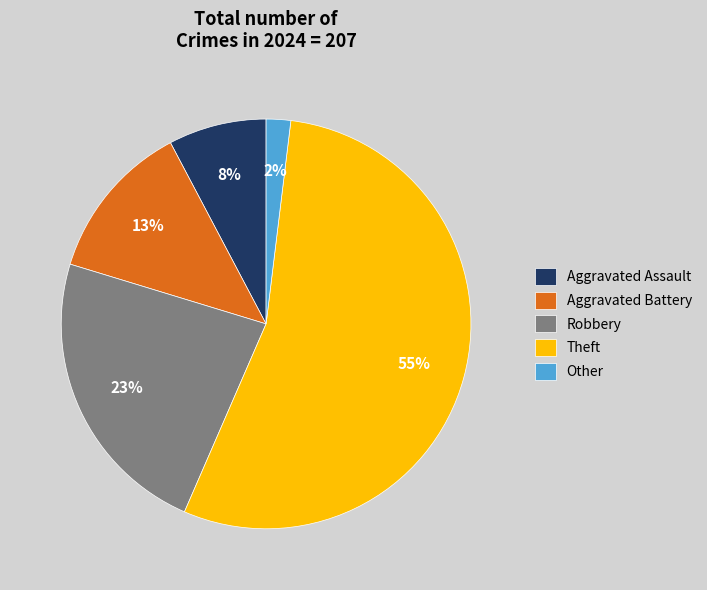

Approximately how many times larger is the value at Theft compared to Robbery?

2.4